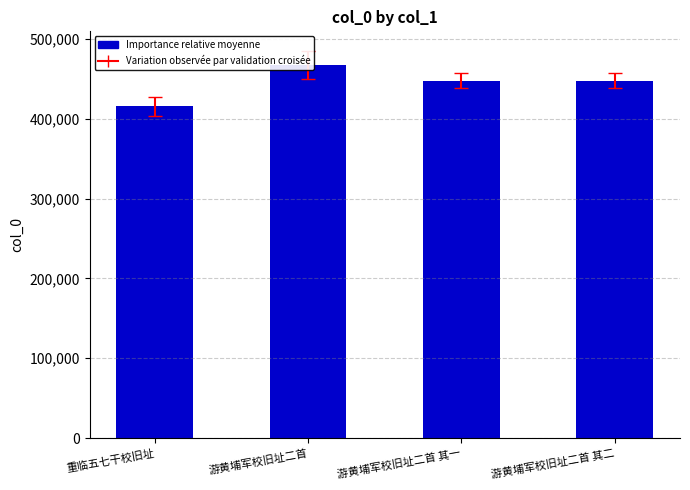

What is the difference between the maximum and minimum values?

51337